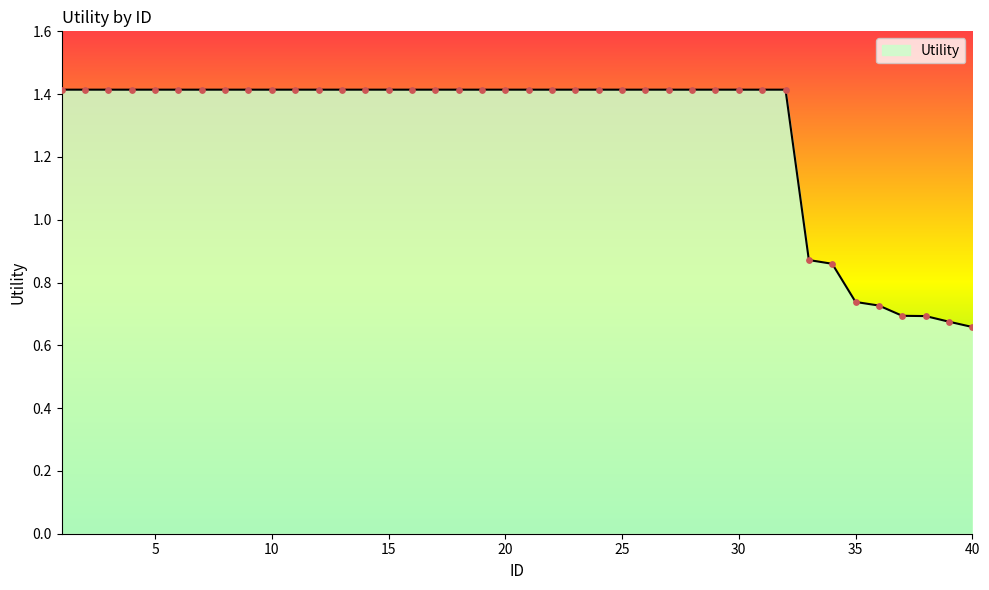

What is the greatest value displayed?

1.4